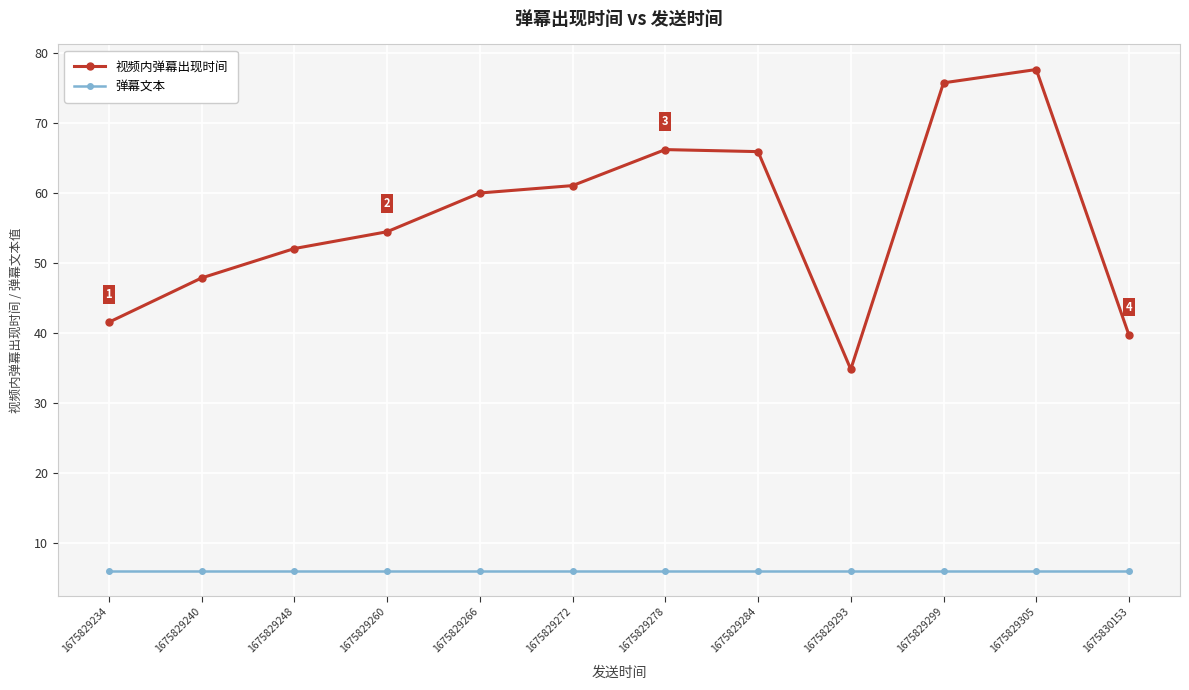

Rank the series by their average value, from lowest to highest.

弹幕文本, 视频内弹幕出现时间